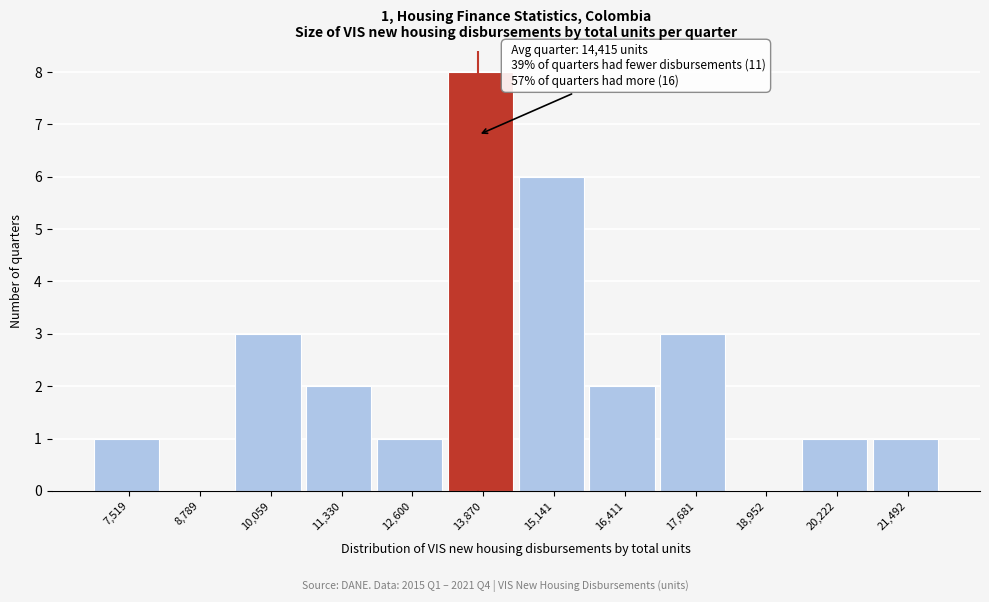

Reading left to right, transcribe all the data shown in this chart.

7,519=1	8,789=0	10,059=3	11,330=2	12,600=1	13,870=8	15,141=6	16,411=2	17,681=3	18,952=0	20,222=1	21,492=1